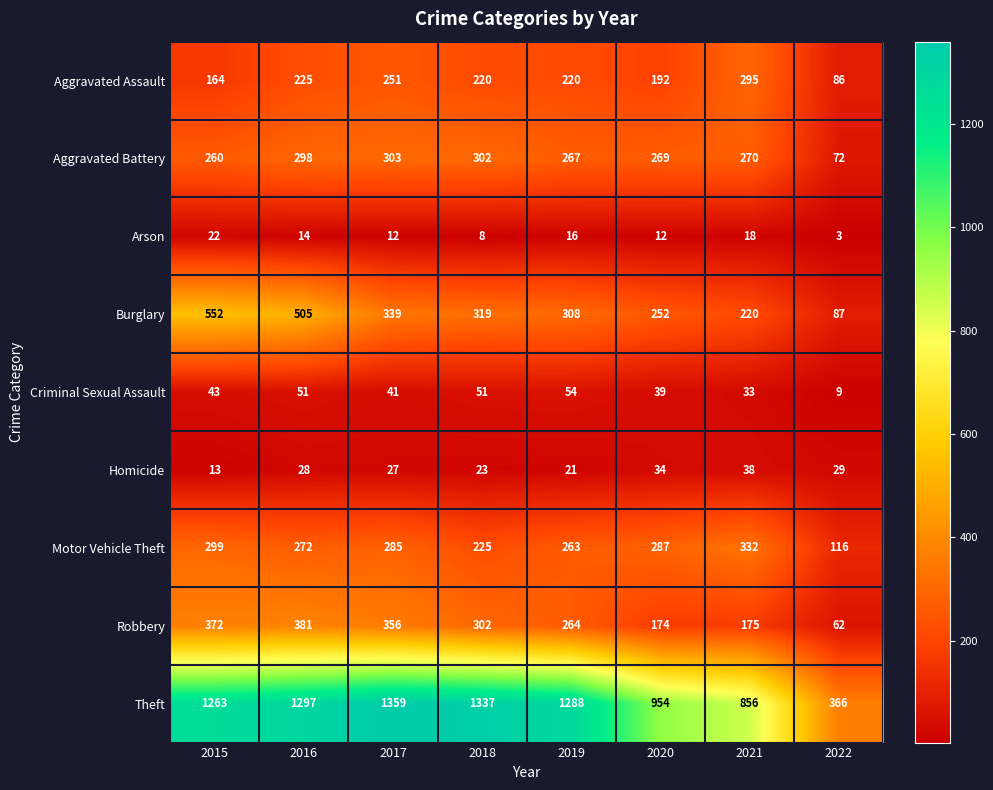

At which category is the sum across all series the highest?

2016